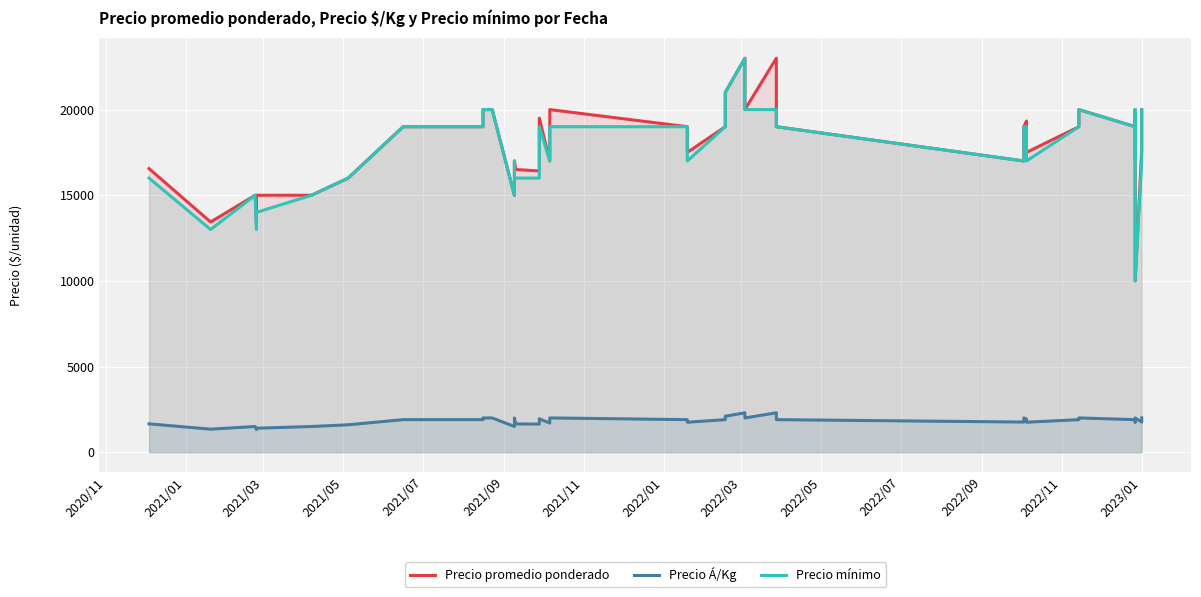

At how many categories does at least one series exceed 7502?

40